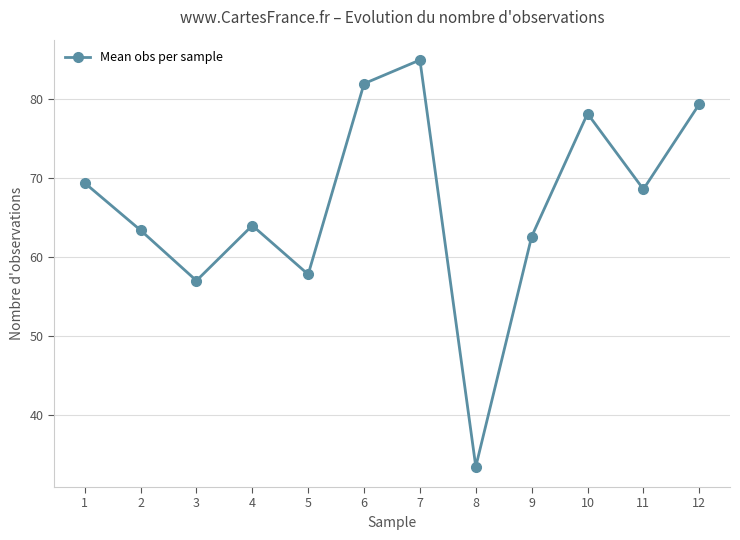

Between 3 and 5, which is larger?

5